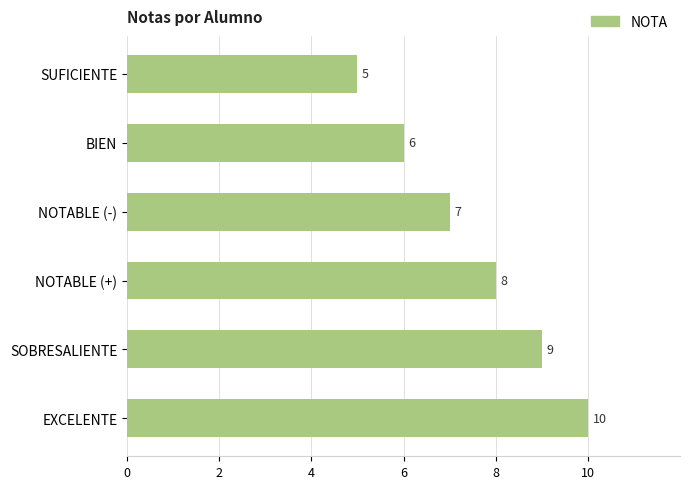

How many bars are there in total?

6